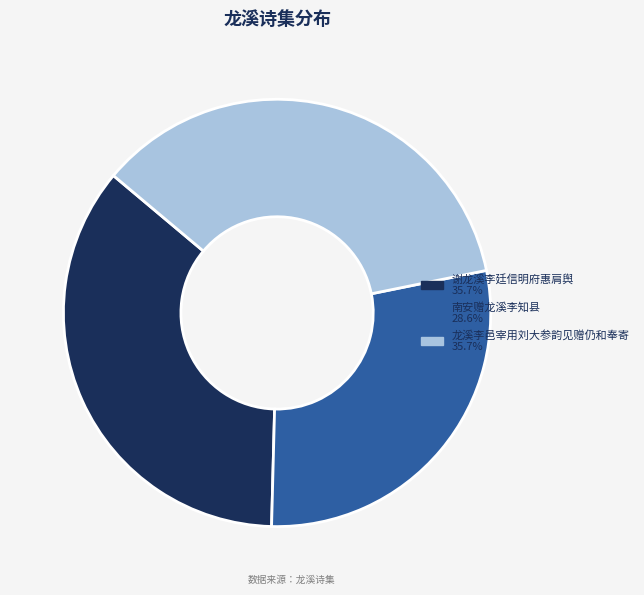

Count the number of slices in the pie.

3